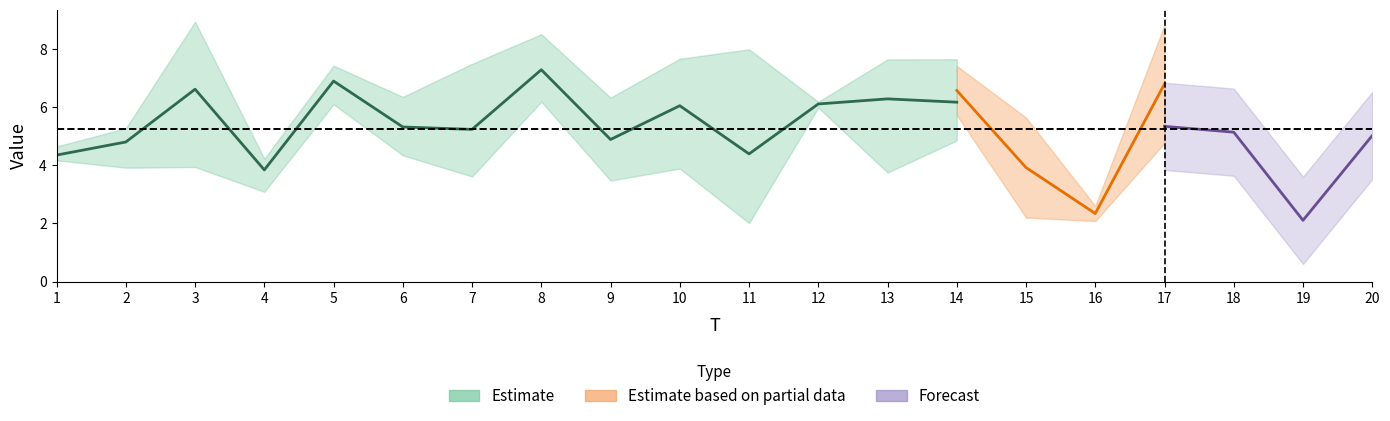

Which has a higher value, 3 or 16?

3